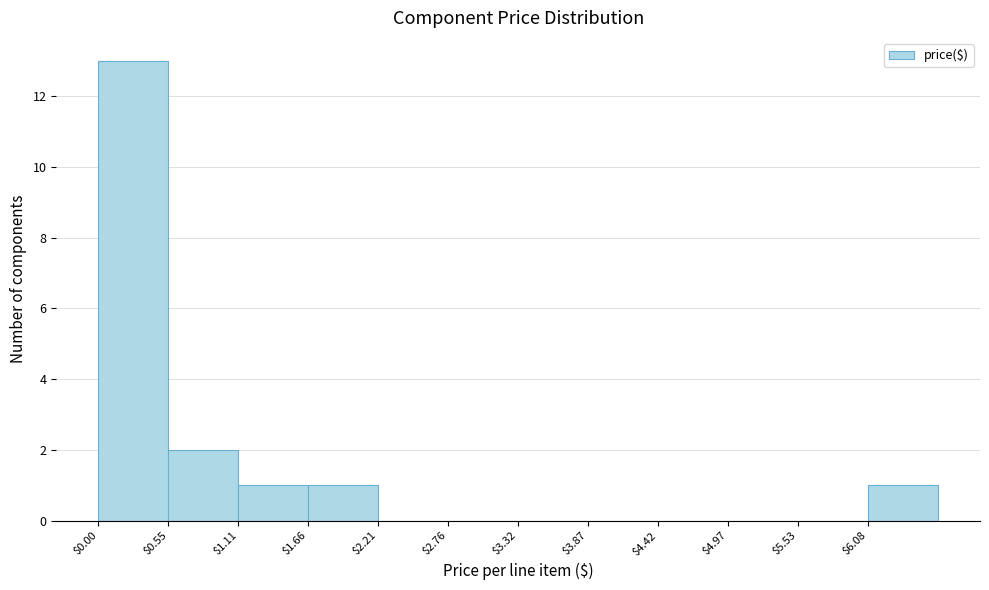

Which range on the x-axis has the tallest bar?

0.0 to 0.6